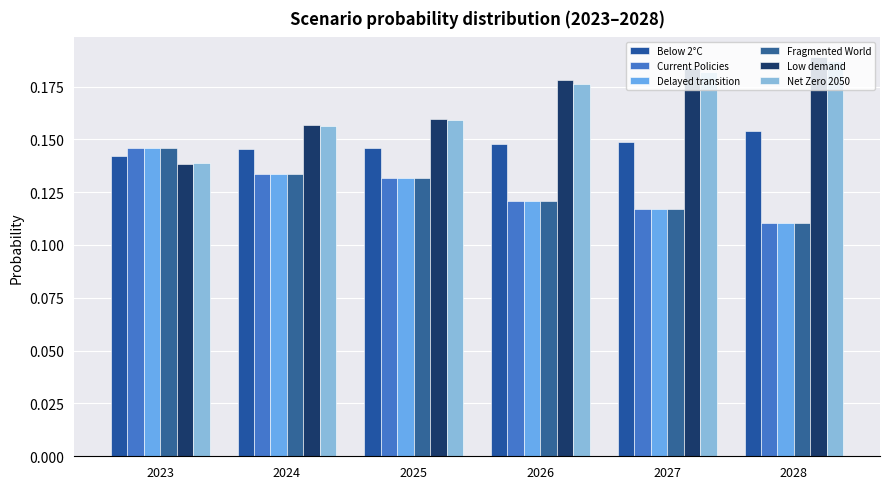

What is the value of the Delayed transition bar at the 3rd from the left?

0.1